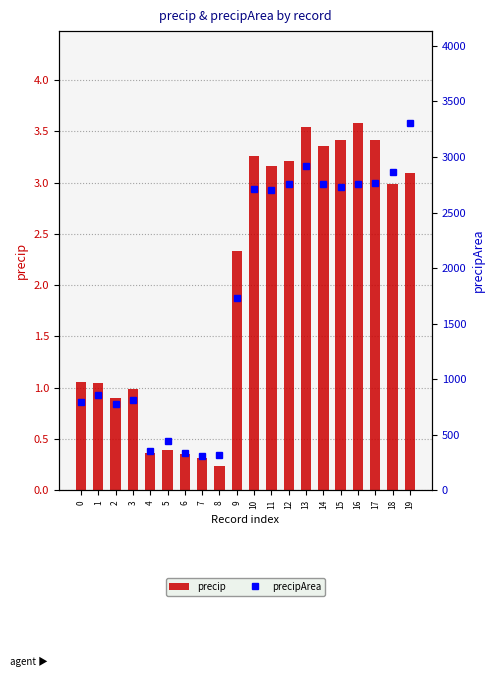

What is the value of the precipArea bar at the 10th from the left?

1729.0